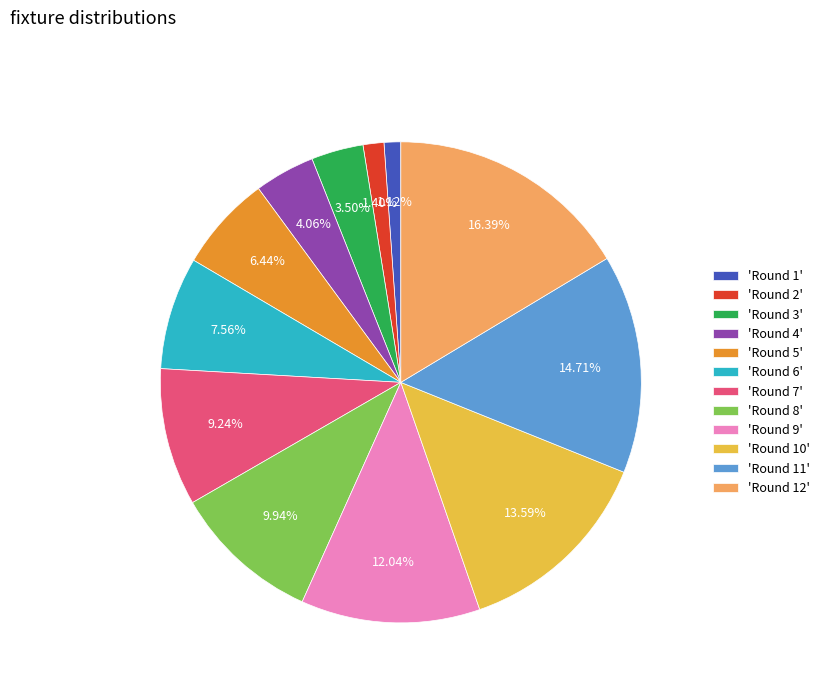

Does any single category account for the majority?

No